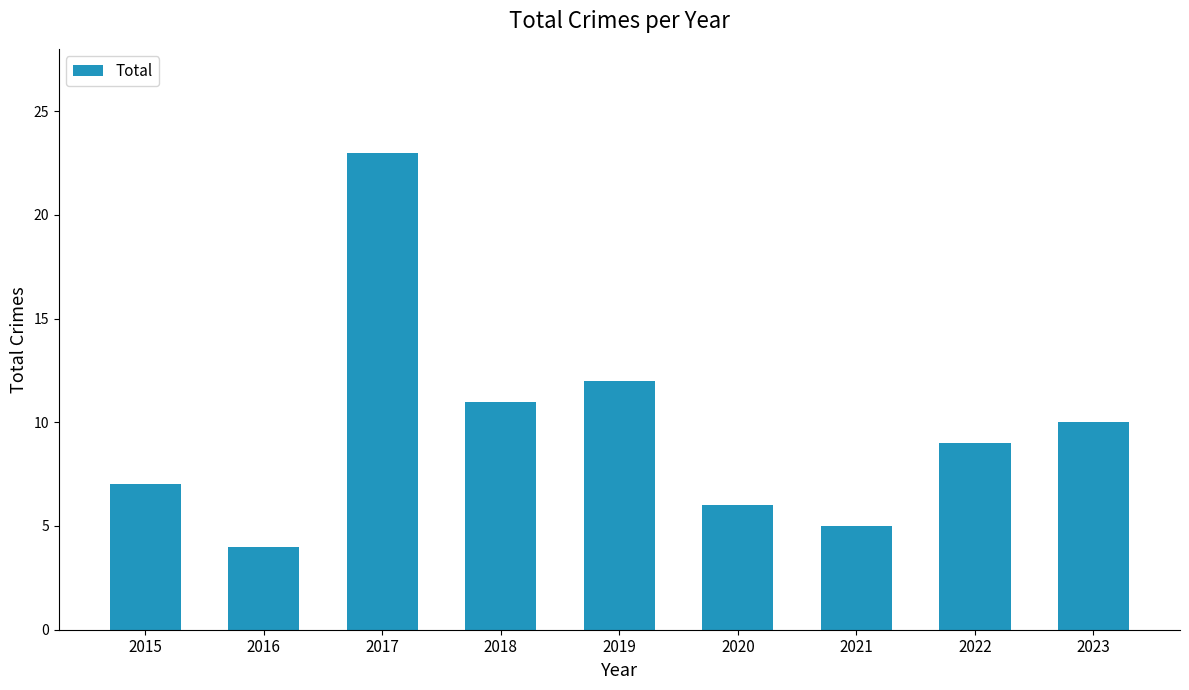

What is the difference between the maximum and minimum values?

19